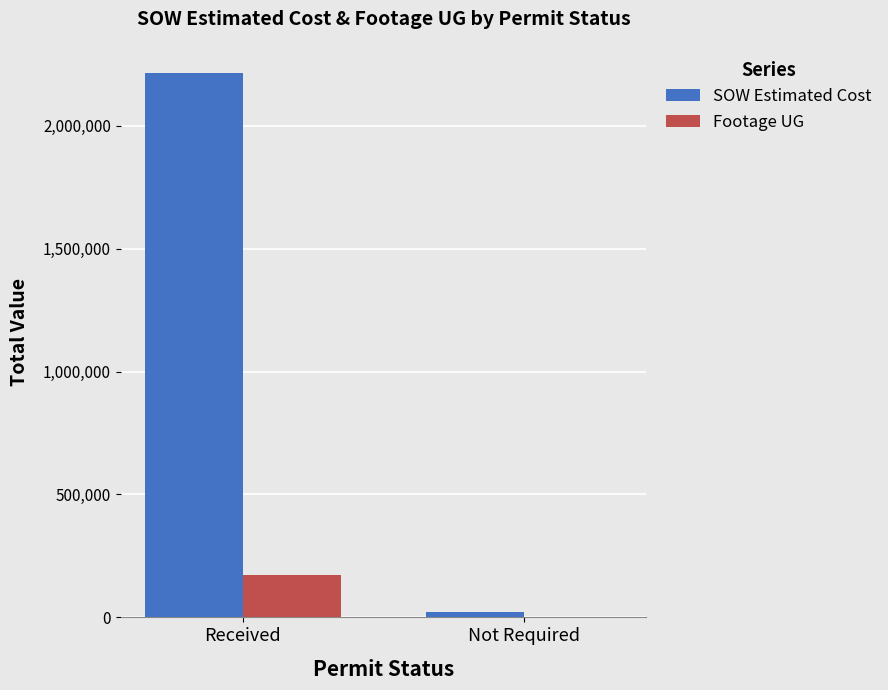

What is the approximate value of Footage UG at Received?

172921.0